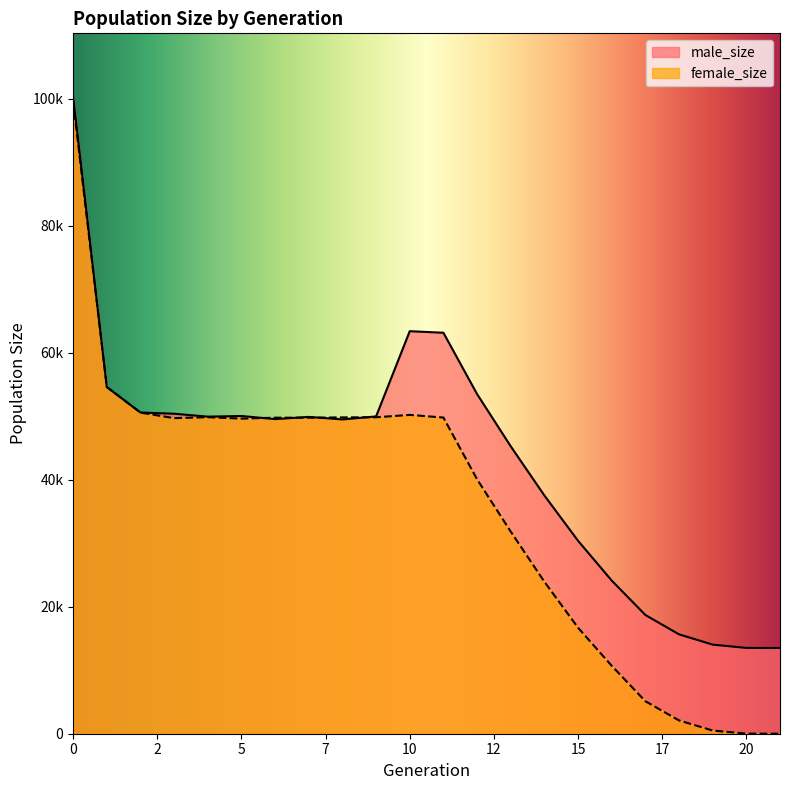

What is the sum of all male_size values?

947582